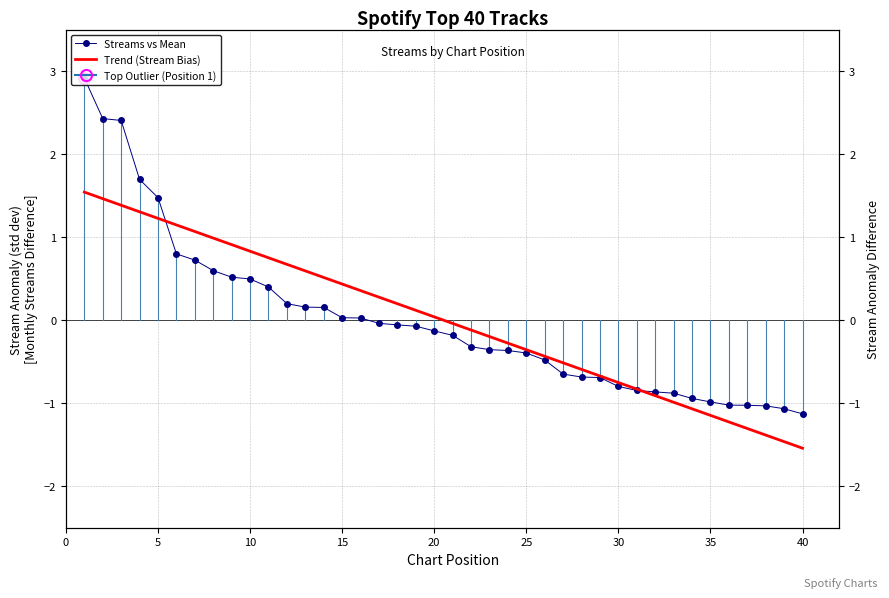

How many negative values does the Trend (Stream Bias) series have?

20